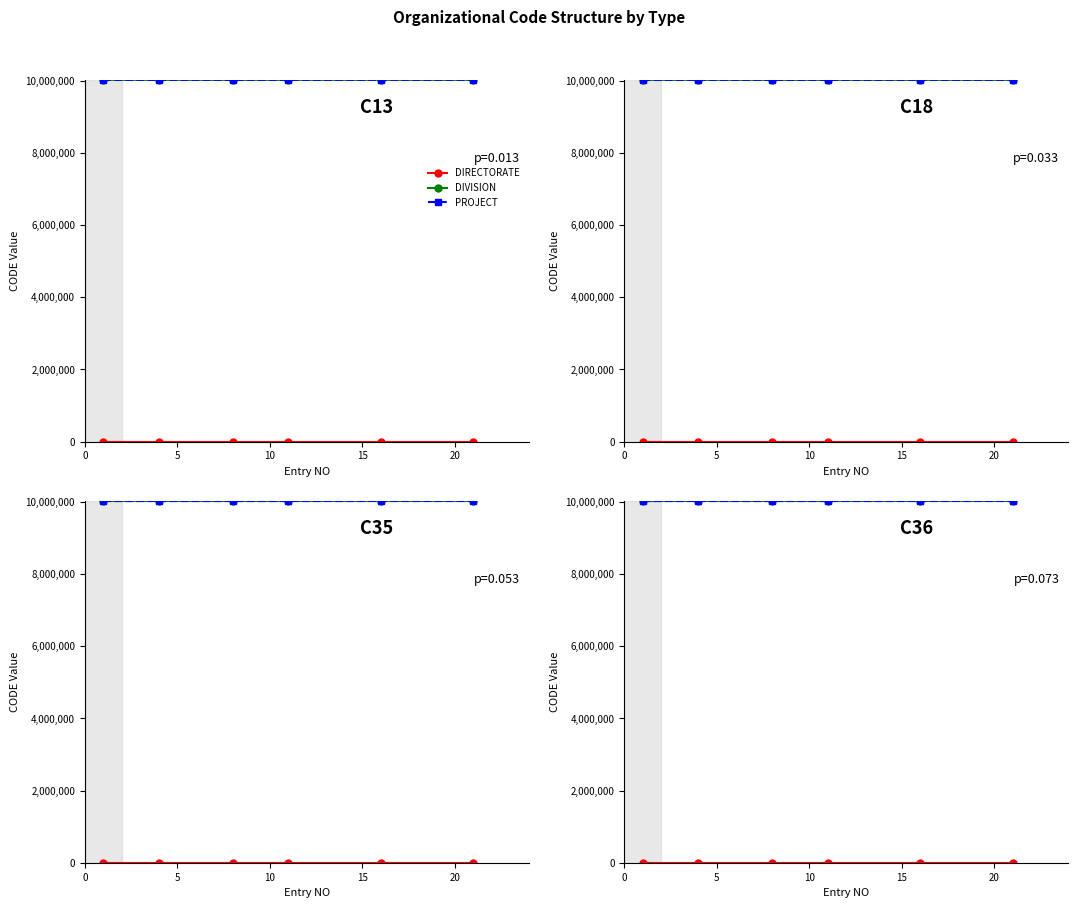

What are all the series names shown in the legend?

DIRECTORATE, DIVISION, PROJECT